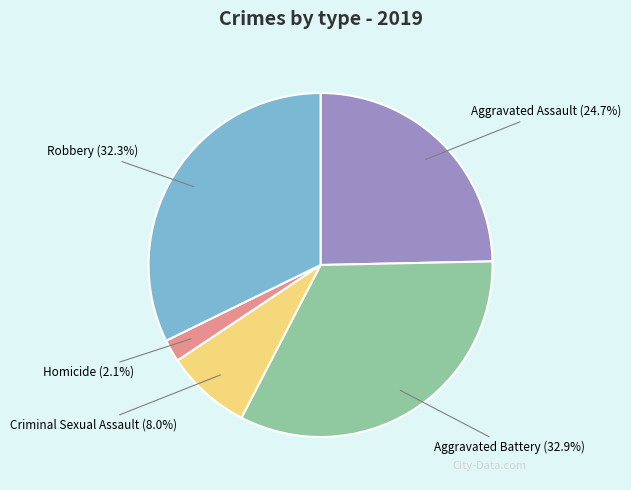

The Aggravated Battery slice represents 33% of the pie. True or false?

True